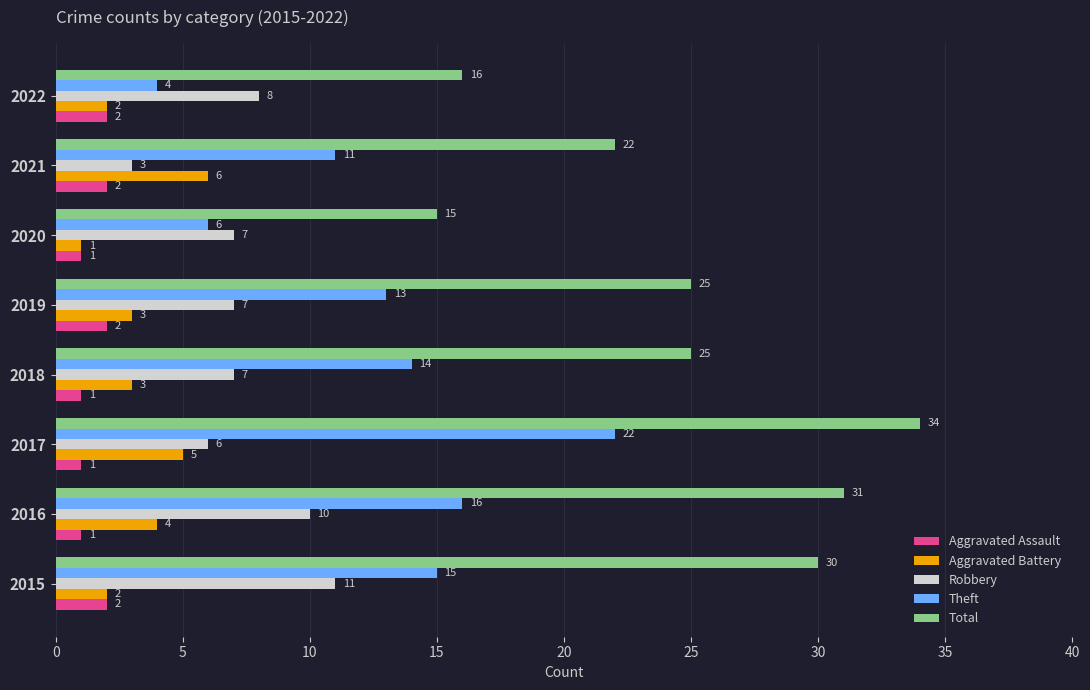

At which category is the sum across all series the highest?

2017